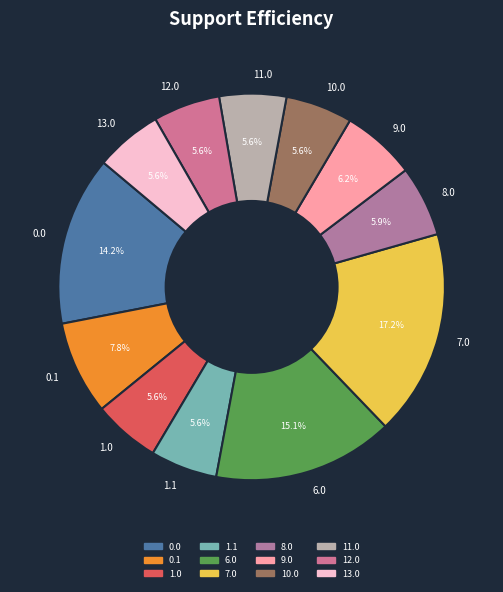

How many segments does this pie chart have?

12